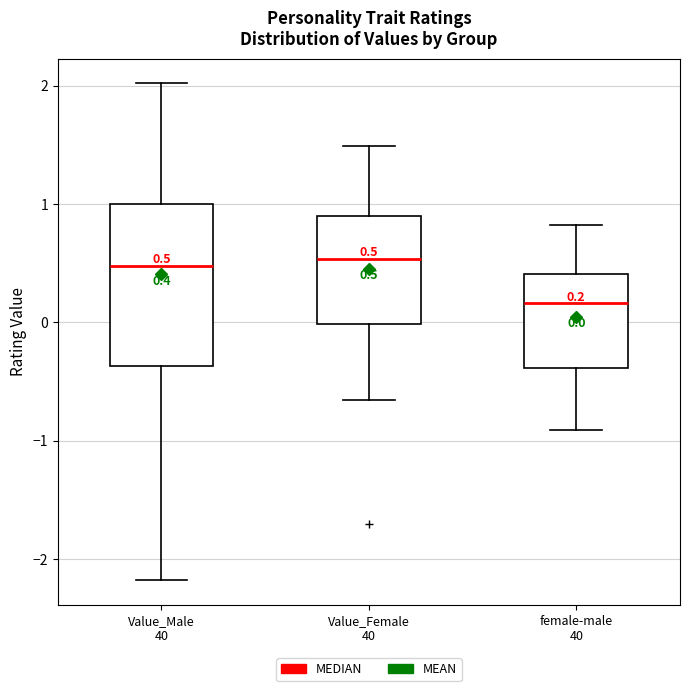

Which box is the tallest, from its lower edge to its upper edge?

Value_Male 40